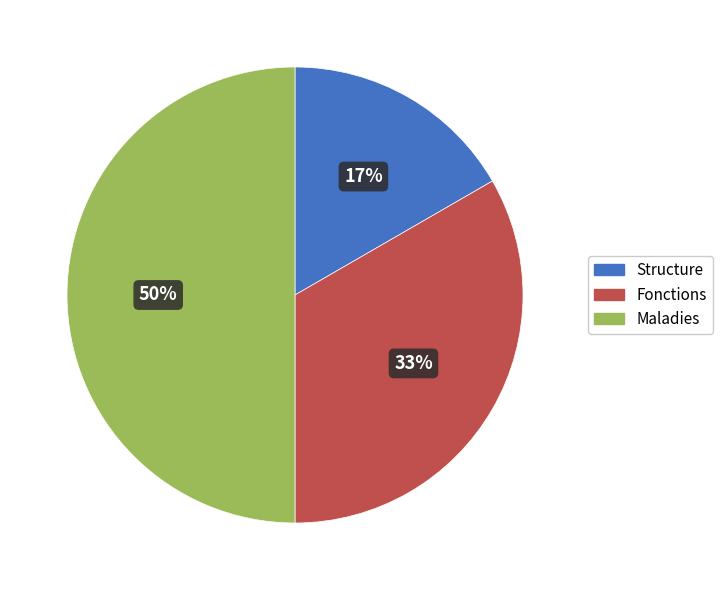

Which has a higher value, Structure or Maladies?

Maladies